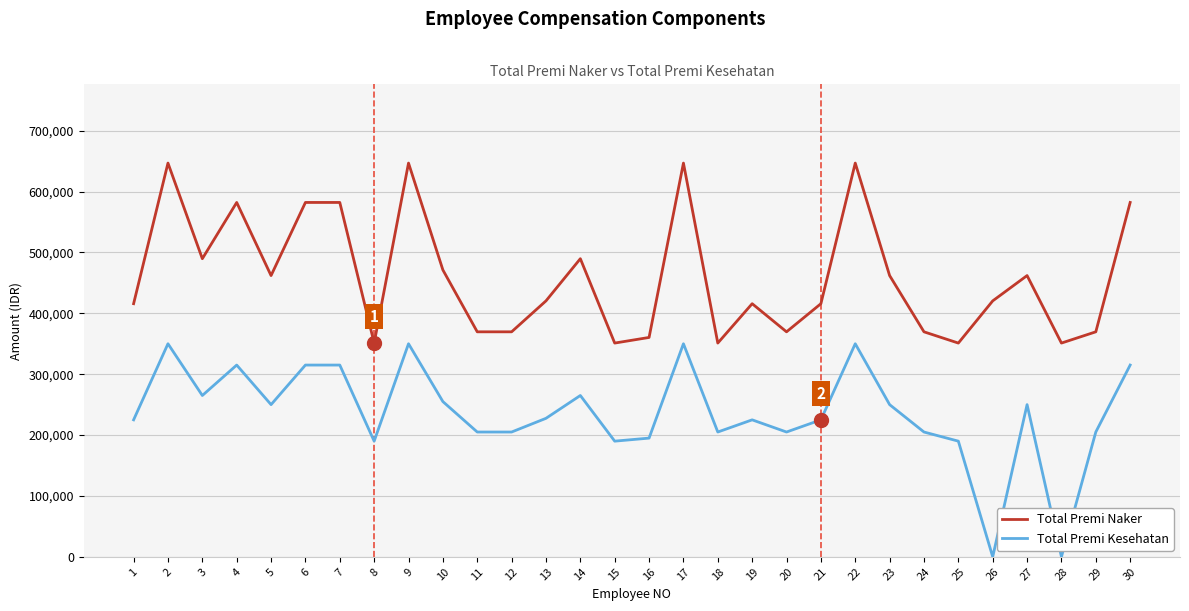

Rank the series at 2 from highest to lowest value.

Total Premi Naker, Total Premi Kesehatan